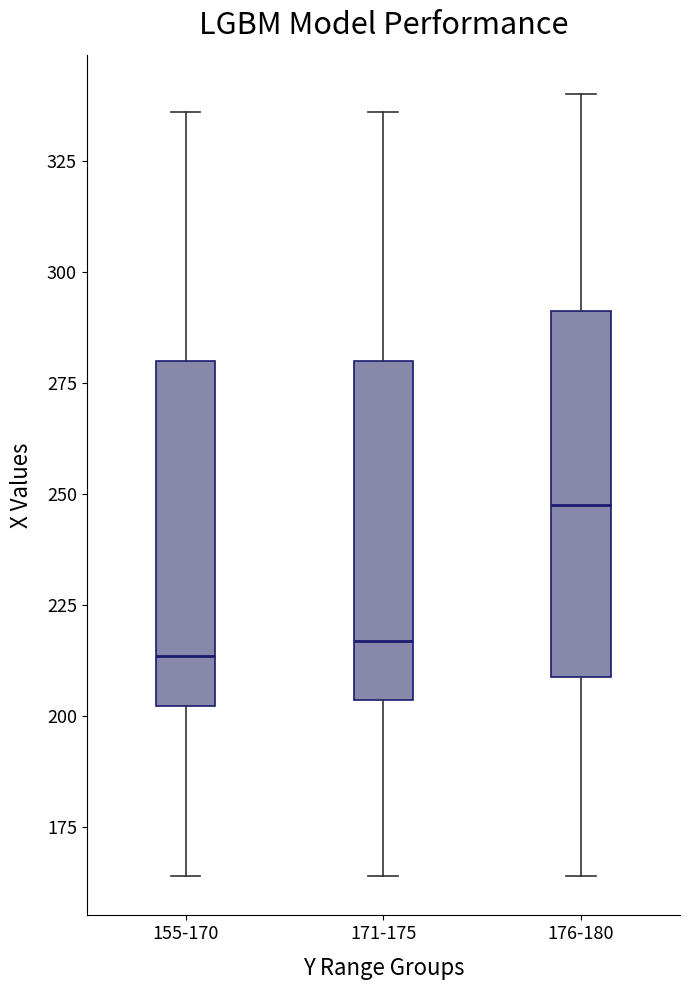

Where does the lower whisker of the box for 155-170 end on the y-axis? The values are not printed on the chart, so give them approximately, as read against the axis.

165